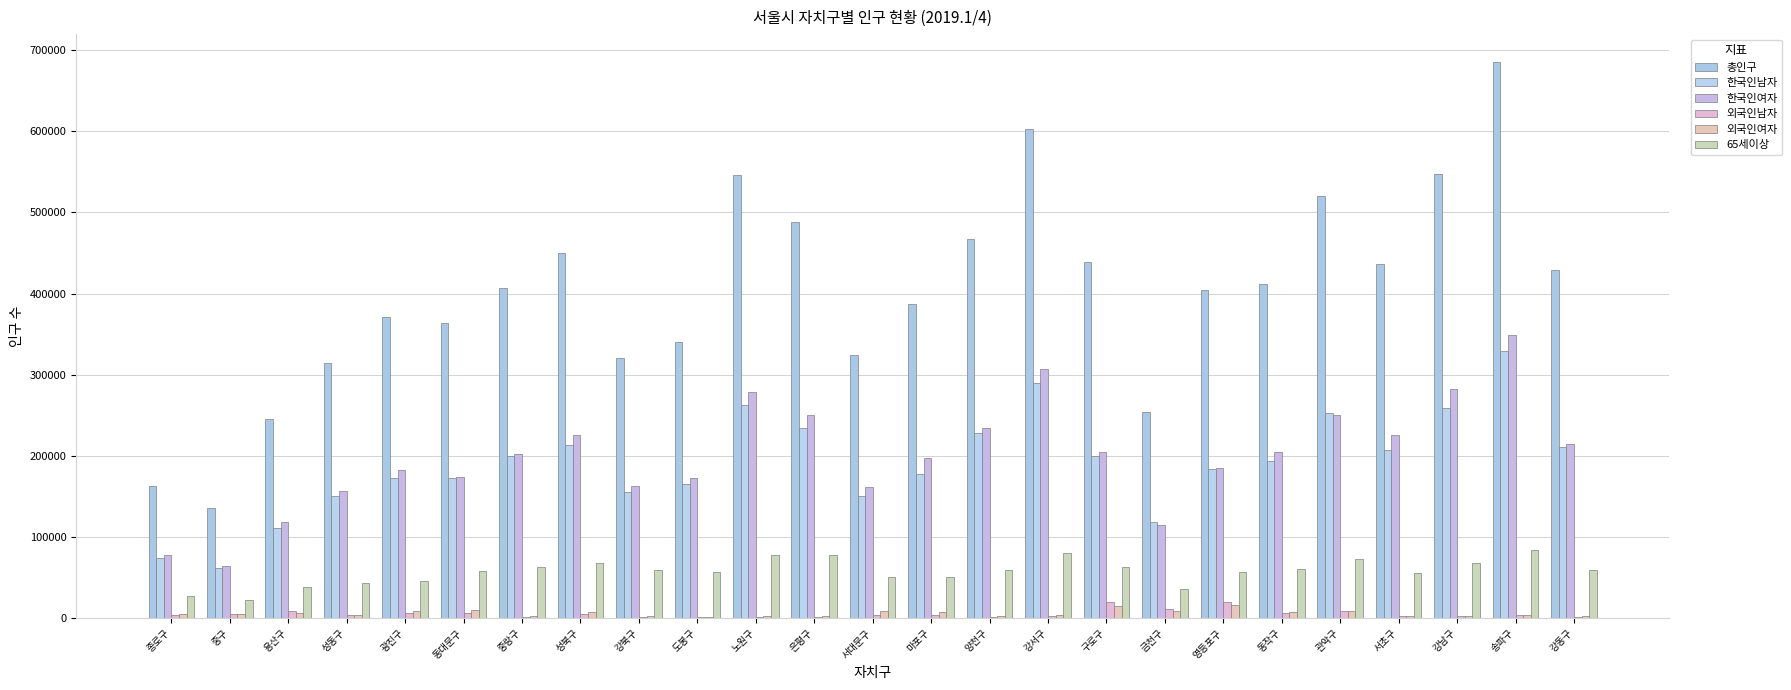

Is it true that 총인구 equals 640839 at 영등포구?

False